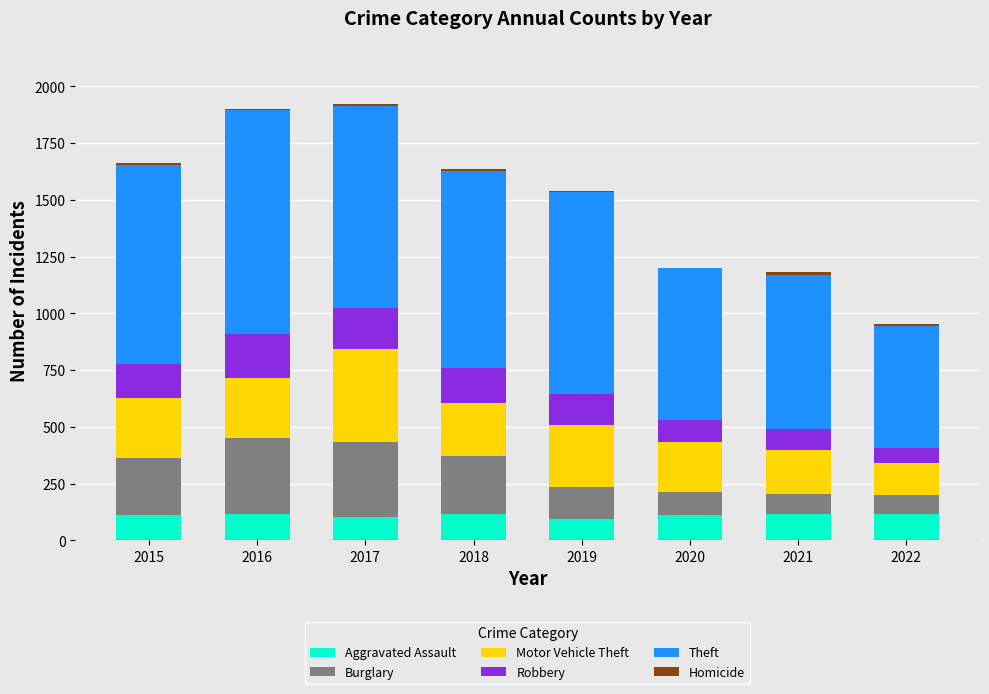

What is the maximum value for Aggravated Assault?

118